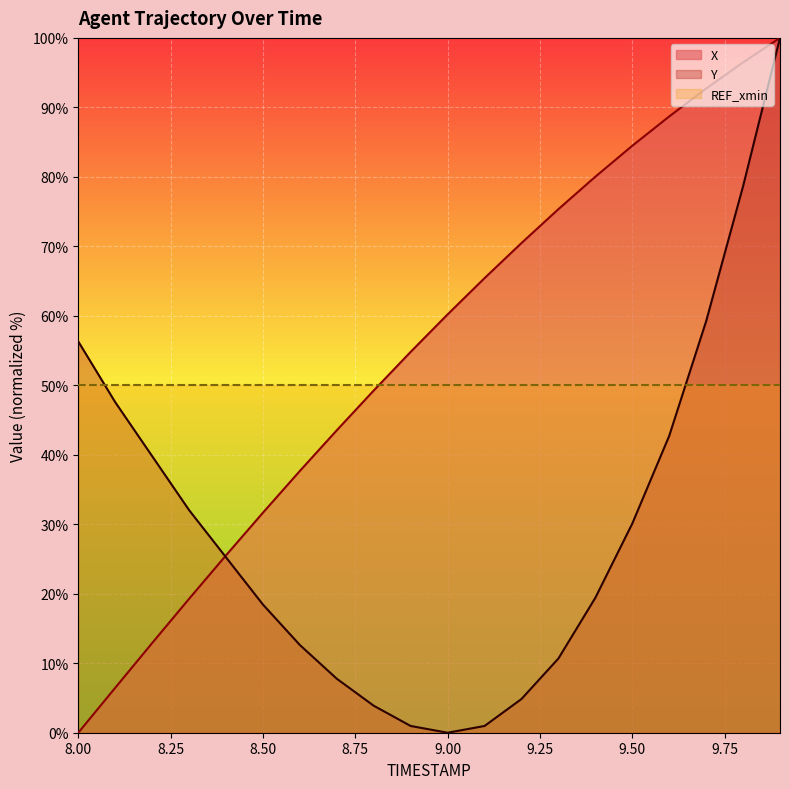

At 8.1, list the series in order from smallest to largest.

X, Y